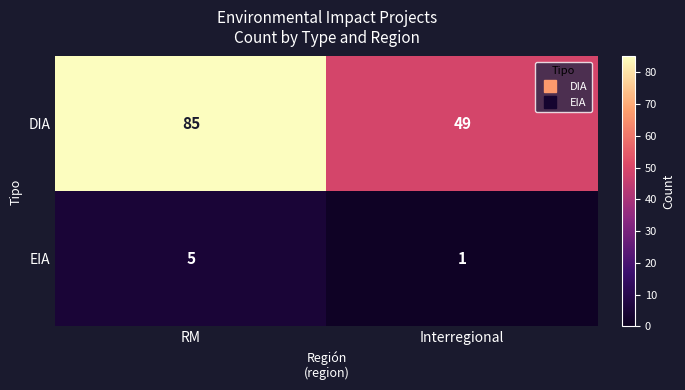

How many values in the EIA series are below 5?

1